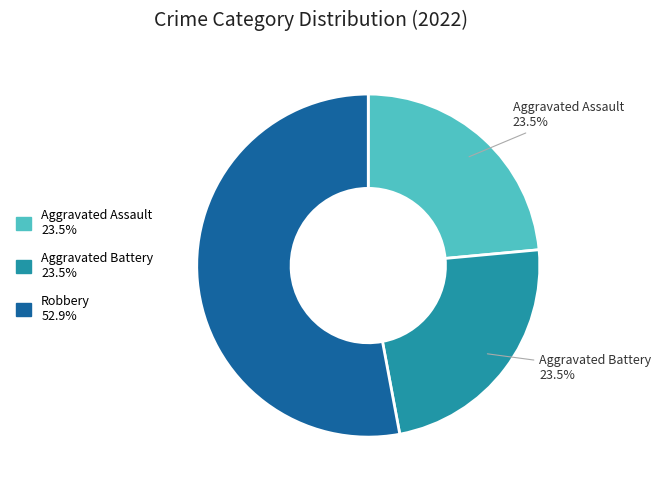

How many slices are in this pie chart?

3